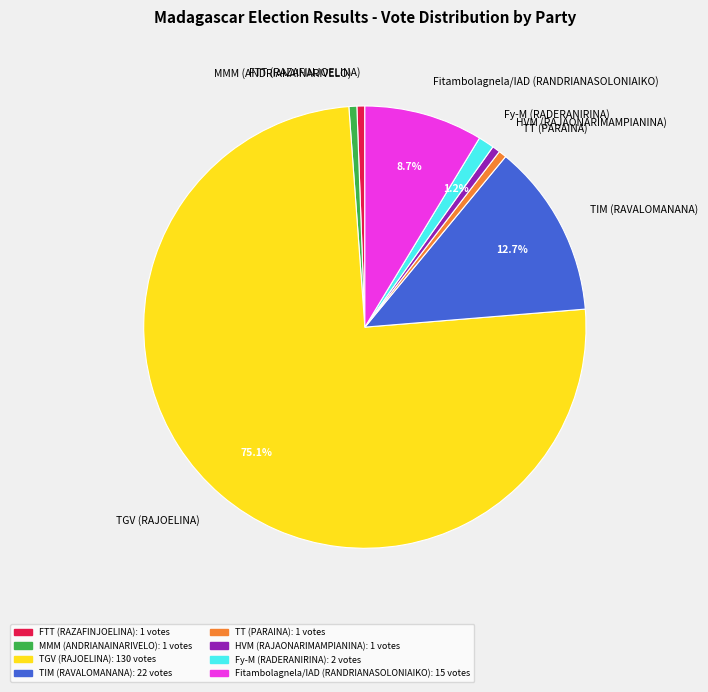

What percentage is NOT represented by Fitambolagnela/IAD (RANDRIANASOLONIAIKO)?

91.3%